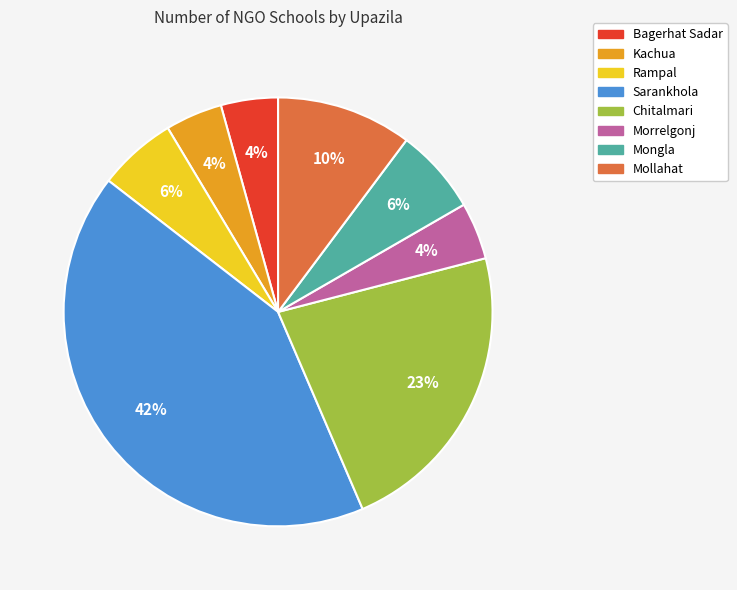

To the nearest percent, what is the difference between the largest and smallest slice percentages?

38%